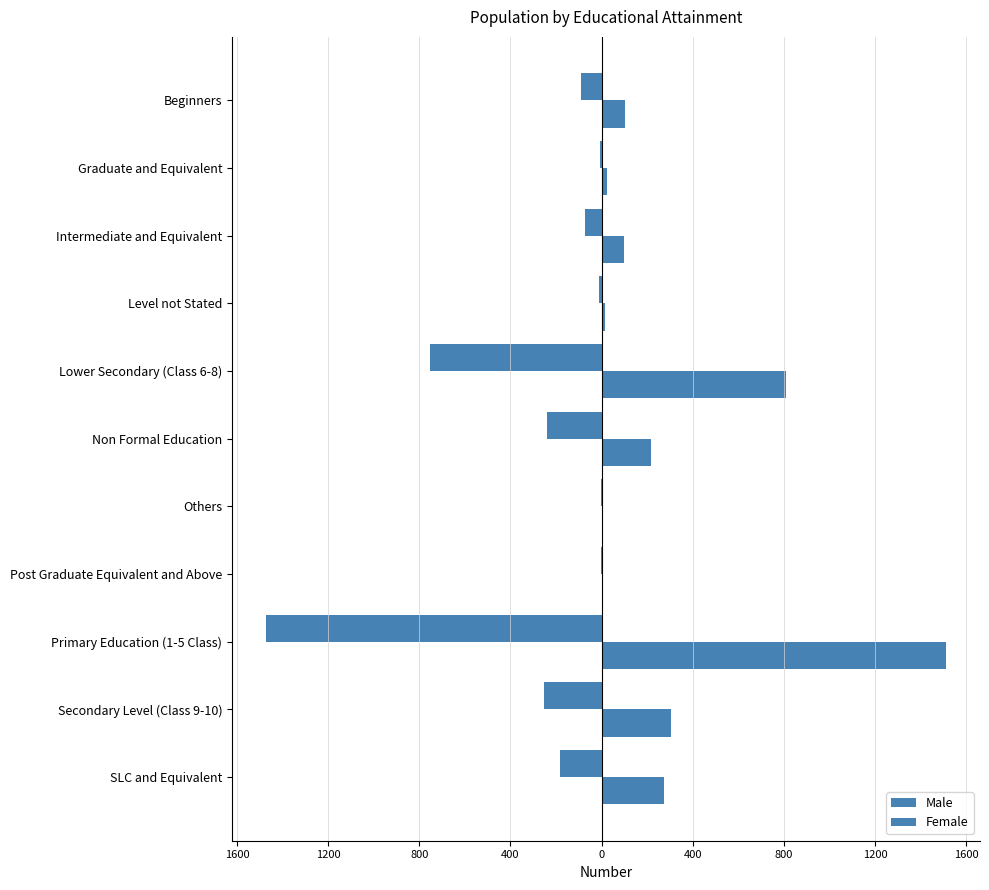

How many series are shown in this chart?

2